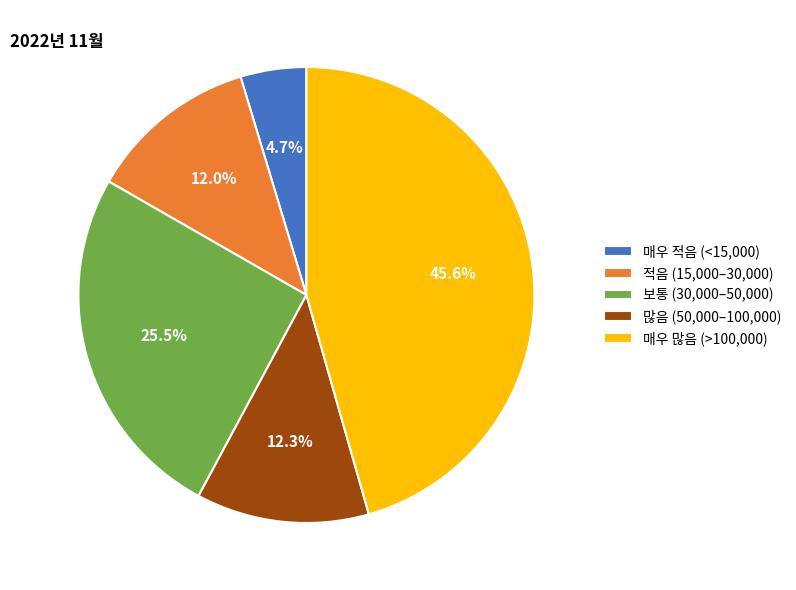

Which slice is the smallest?

매우 적음 (<15,000)